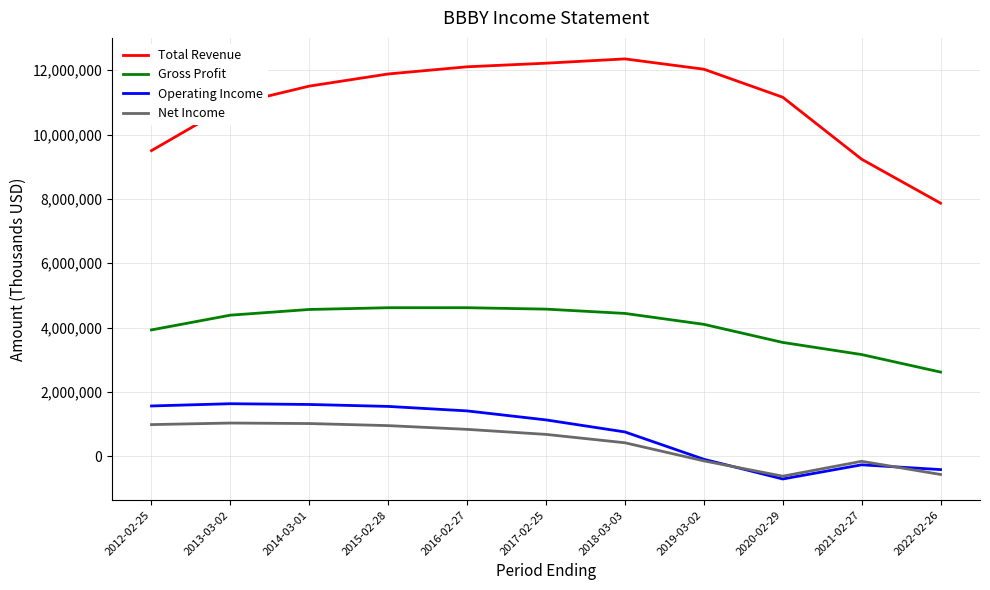

At how many categories does at least one series exceed 2086818?

11